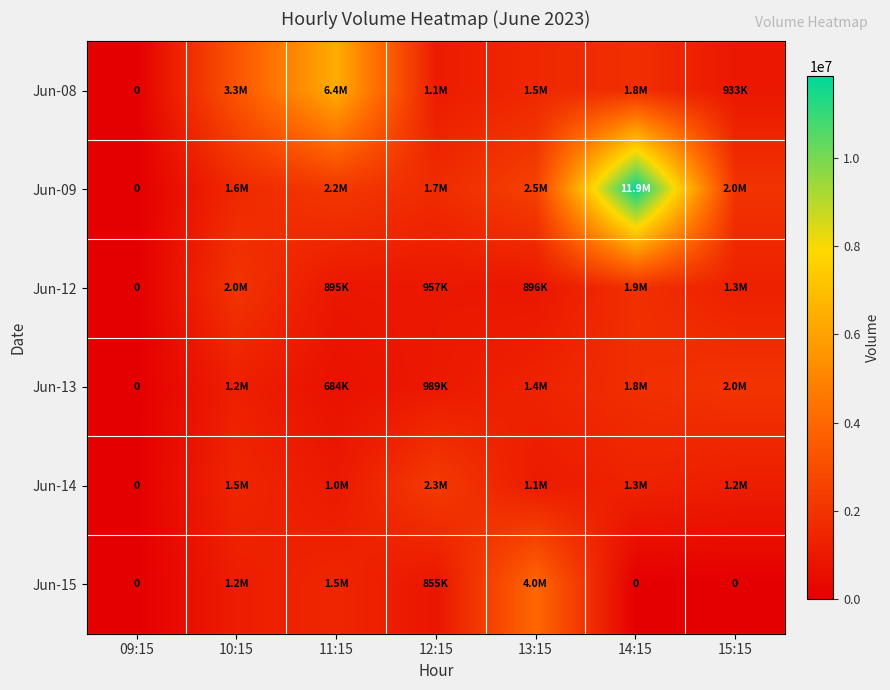

Between 11:15 and 12:15, which series saw the biggest shift?

Jun-08